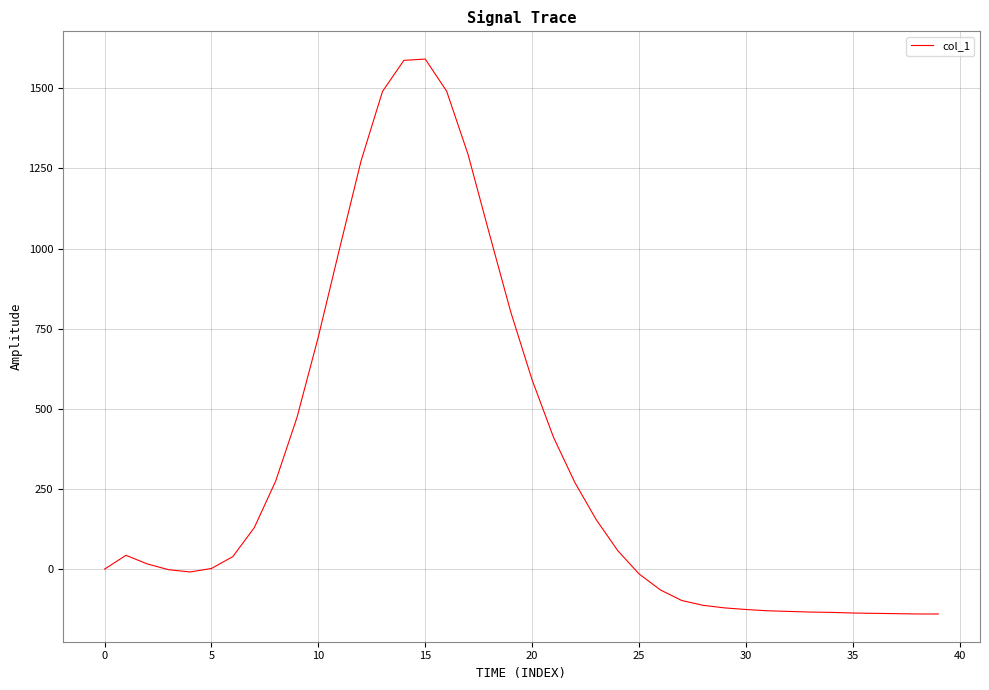

What is the minimum value shown in the chart?

-140